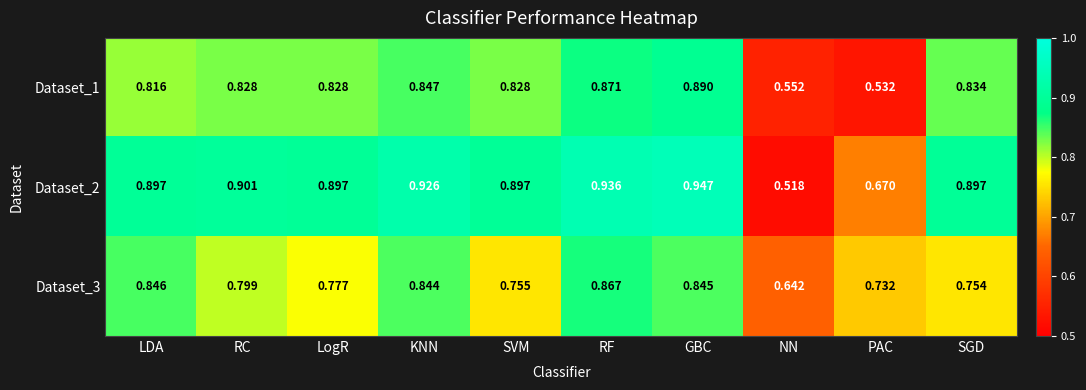

At which label is Dataset_2 closest to 0?

NN